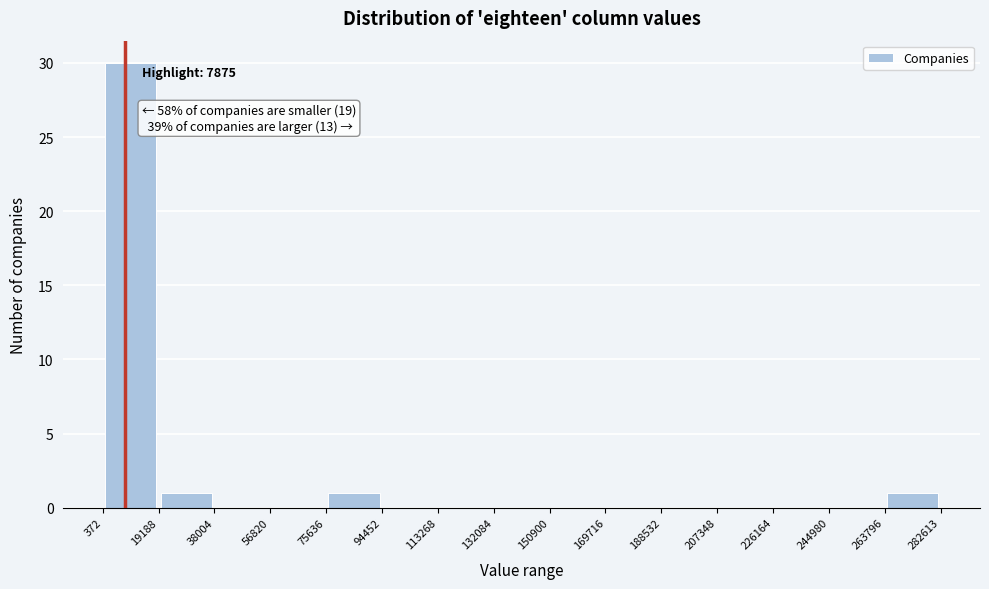

Over which range of the x-axis is the bar tallest?

372 to 19188